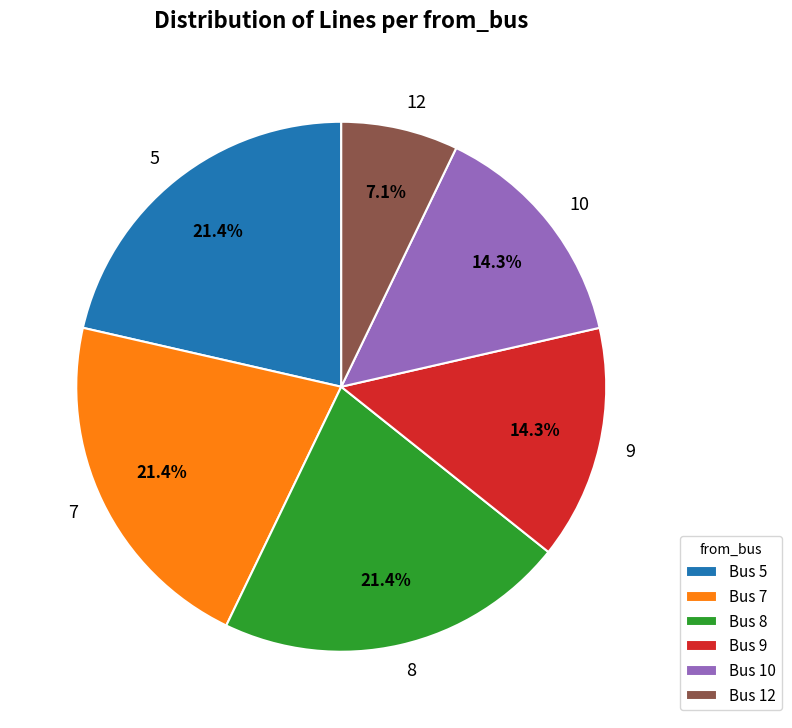

The 7 slice represents 36% of the pie. True or false?

False